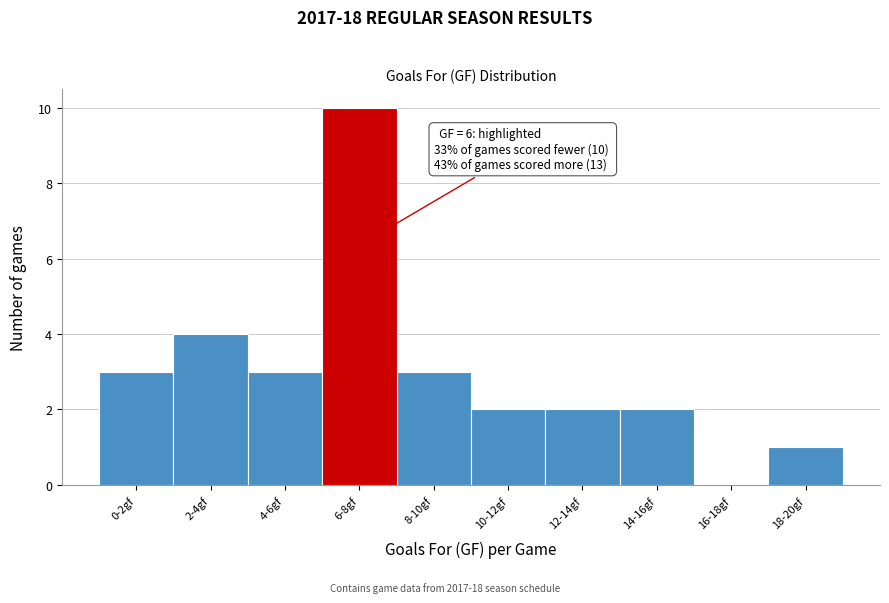

Reading left to right, list all the values displayed in this chart.

0-2gf=3	2-4gf=4	4-6gf=3	6-8gf=10	8-10gf=3	10-12gf=2	12-14gf=2	14-16gf=2	16-18gf=0	18-20gf=1